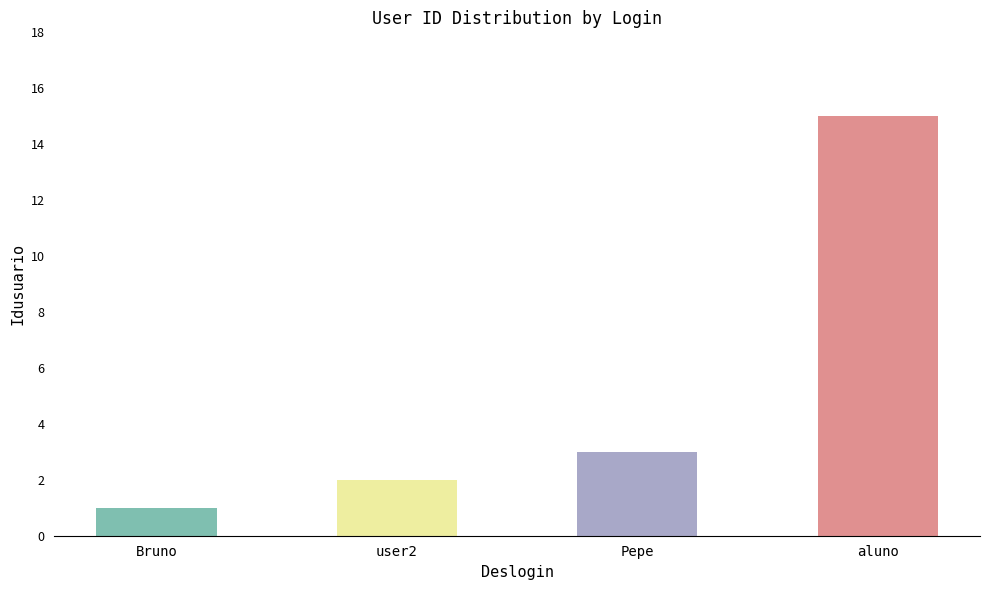

How many values are below 3?

2